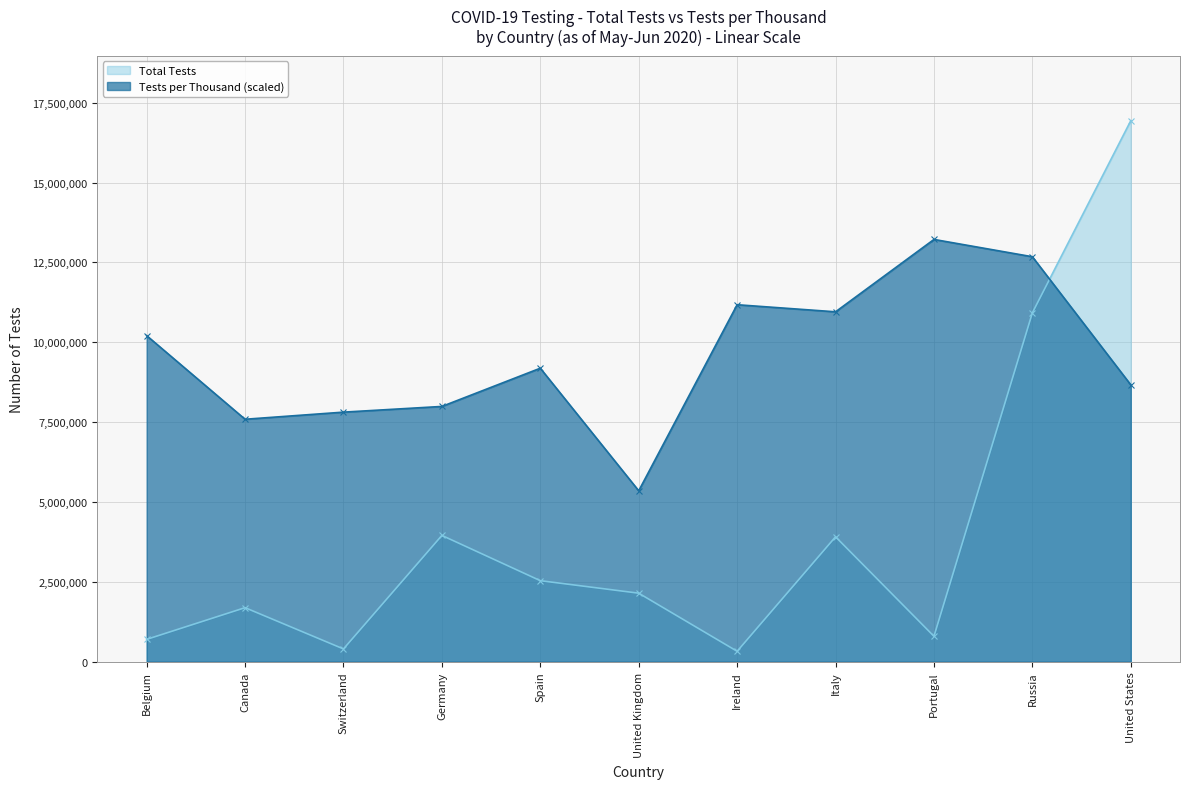

At United States, list the series in order from smallest to largest.

Tests per Thousand (scaled), Total Tests